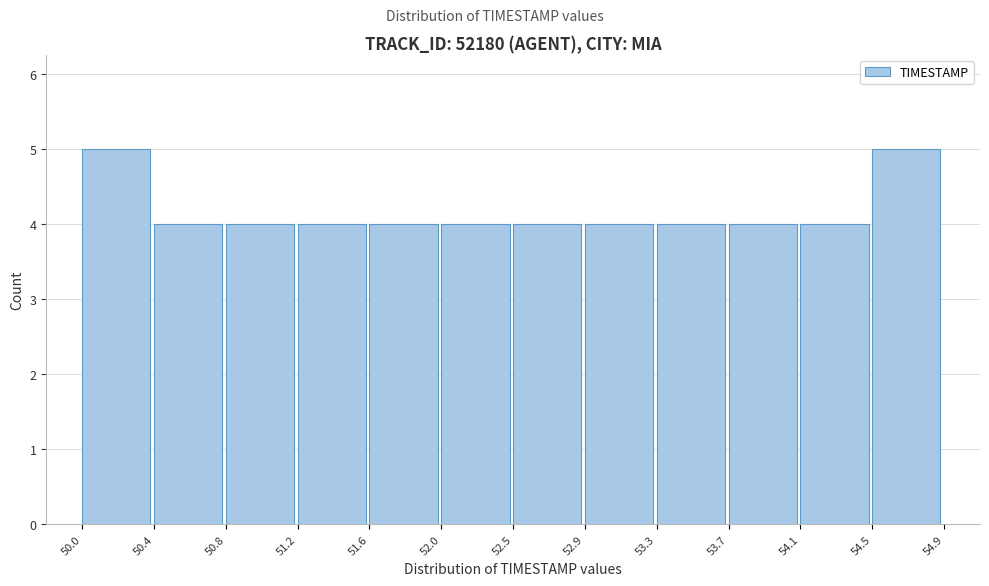

How tall is the bar that spans 53.3 to 53.7 on the x-axis? The values are not printed on the chart, so give them approximately, as read against the axis.

4